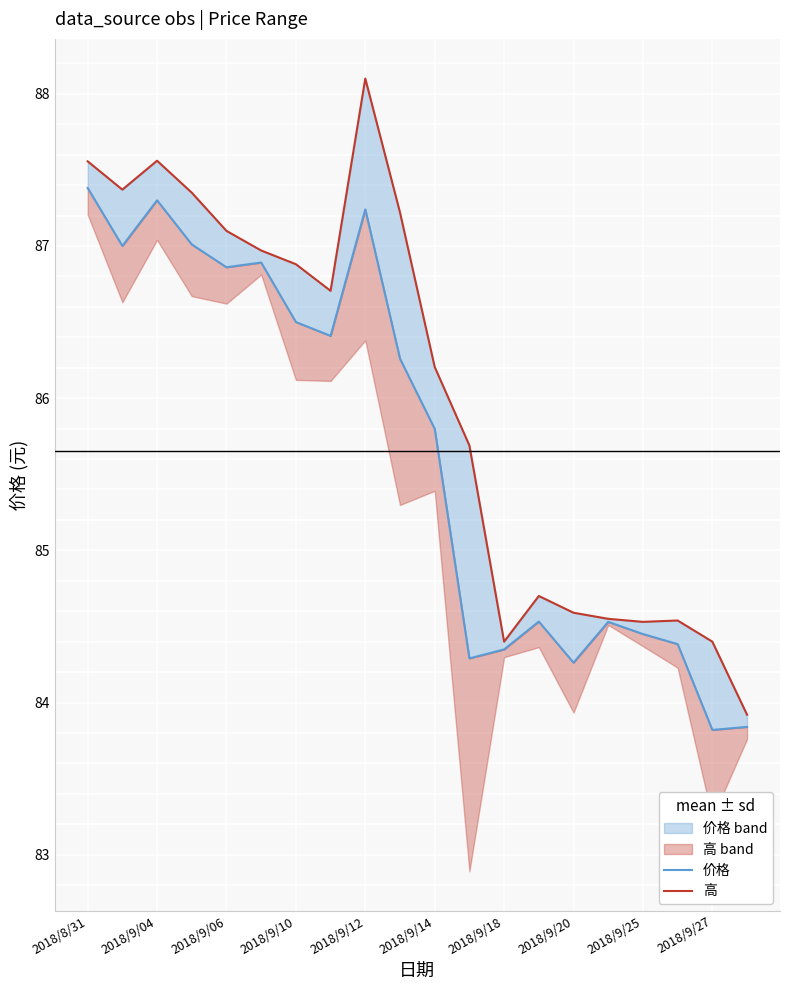

Is the value of 高 at 18 greater than the value of 价格 at 15?

No